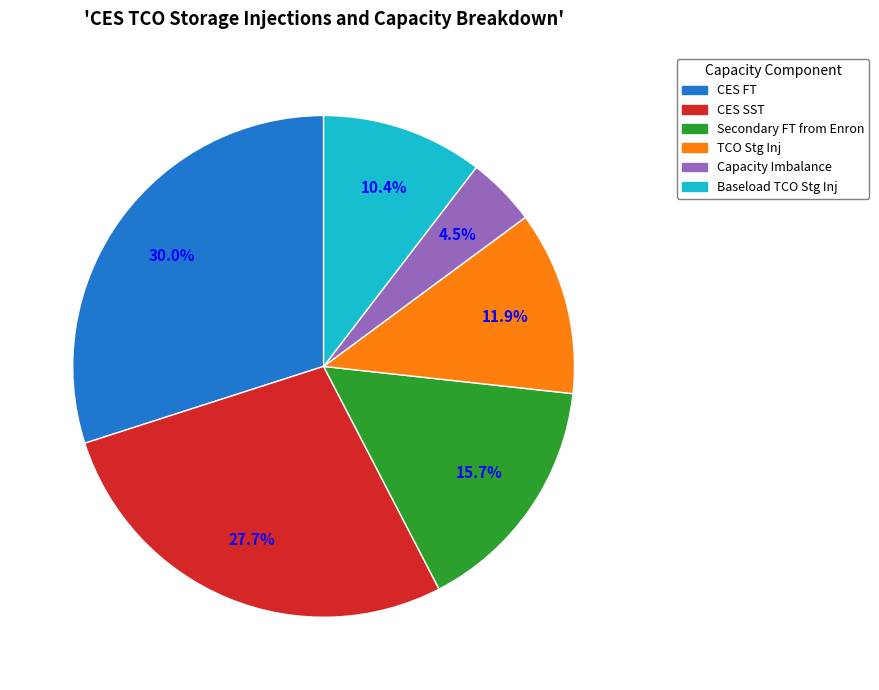

To the nearest percent, what is the combined percentage of Capacity Imbalance and CES FT?

34%